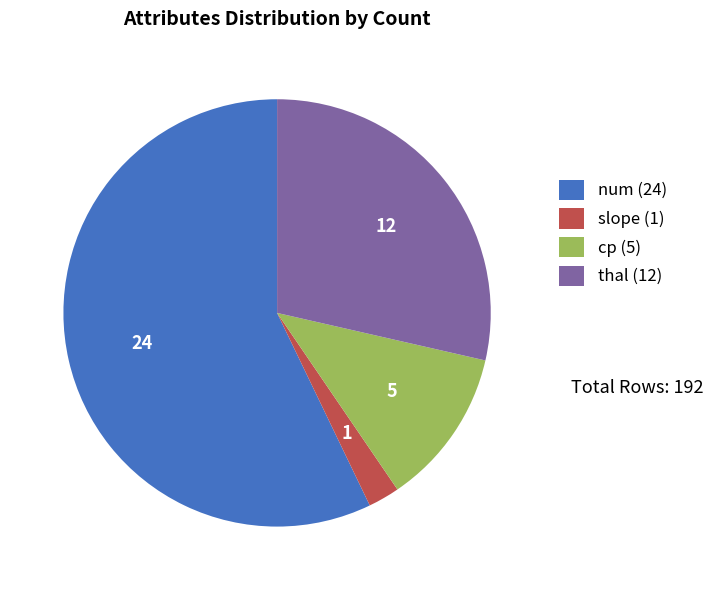

Does slope represent more than half of the total?

No